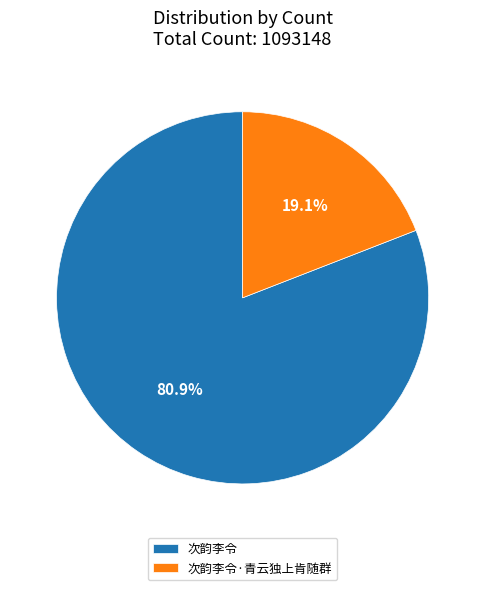

The 次韵李令 slice represents 81% of the pie. True or false?

True